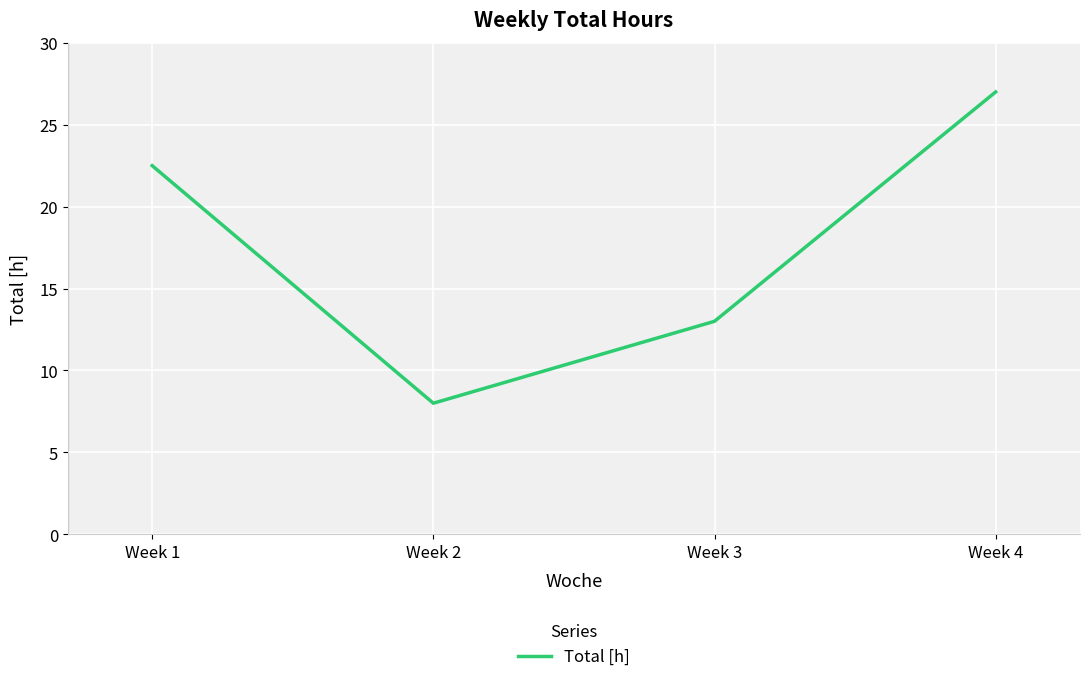

The chart shows a value of 11.4 at Week 1. True or false?

False